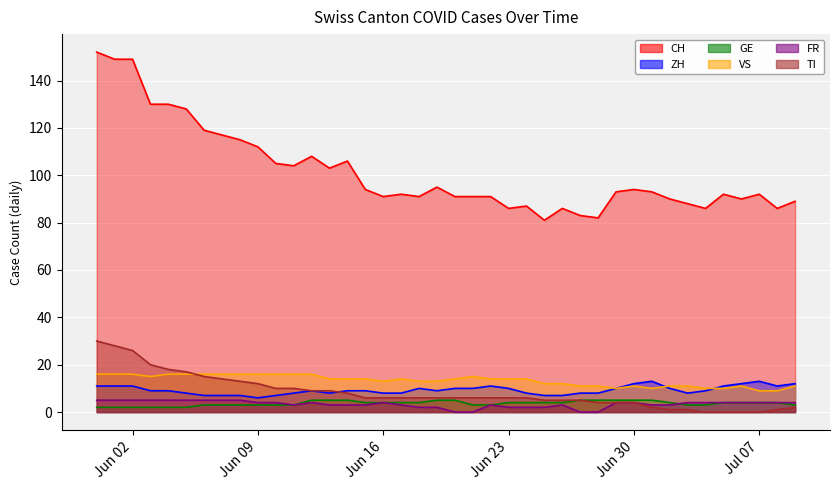

Is it true that GE equals 5 at 2020-06-27?

True